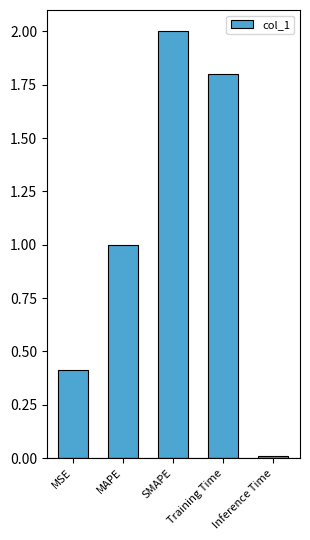

What is the greatest value displayed?

2.0